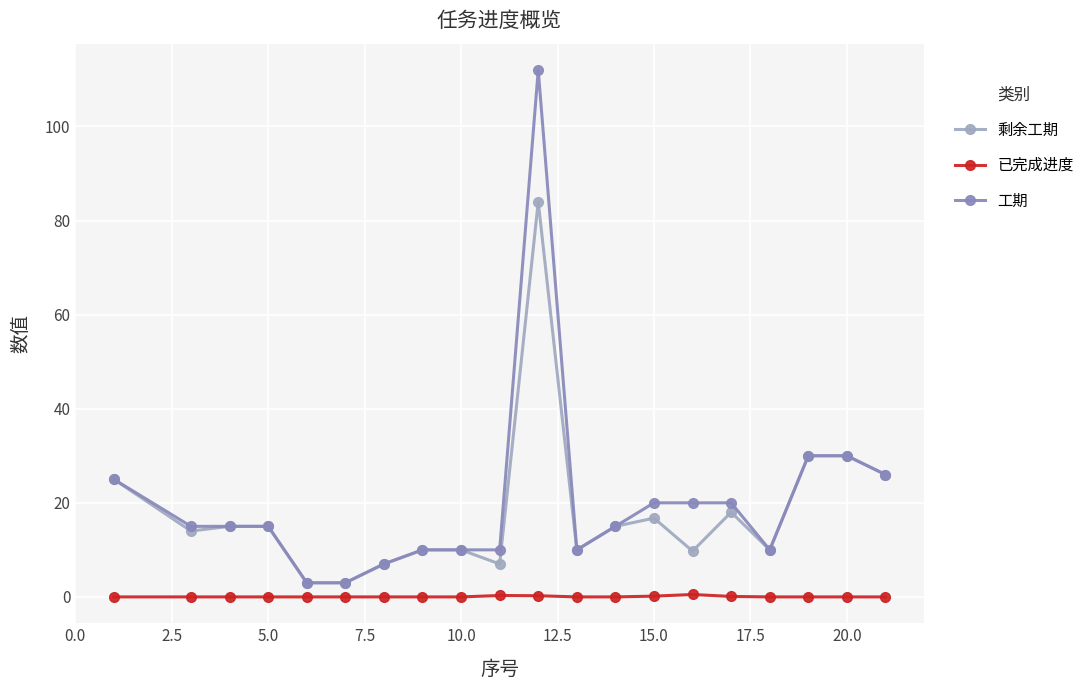

True or false: 工期 has more than 0 interior local peaks.

True